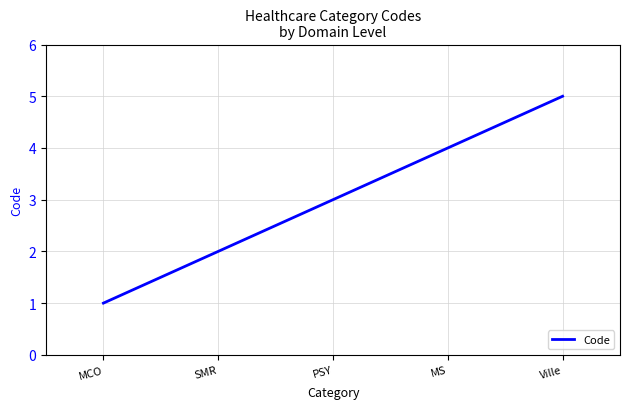

What is the approximate value at Ville?

5